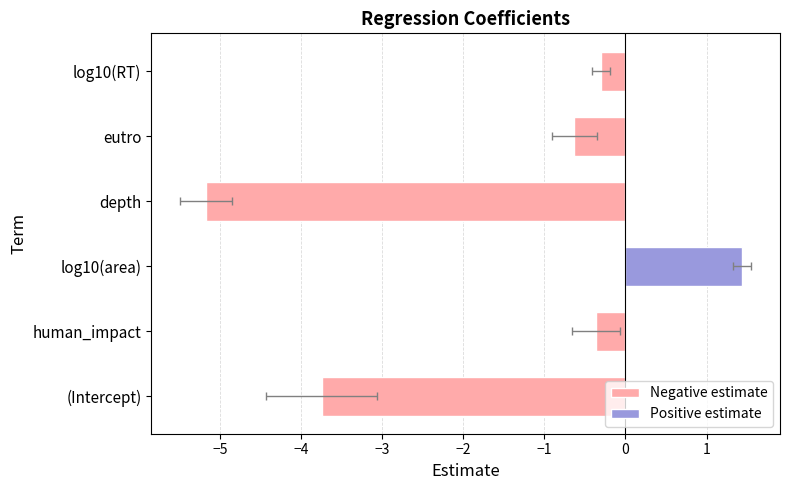

What value does the std.error series have at eutro?

0.3